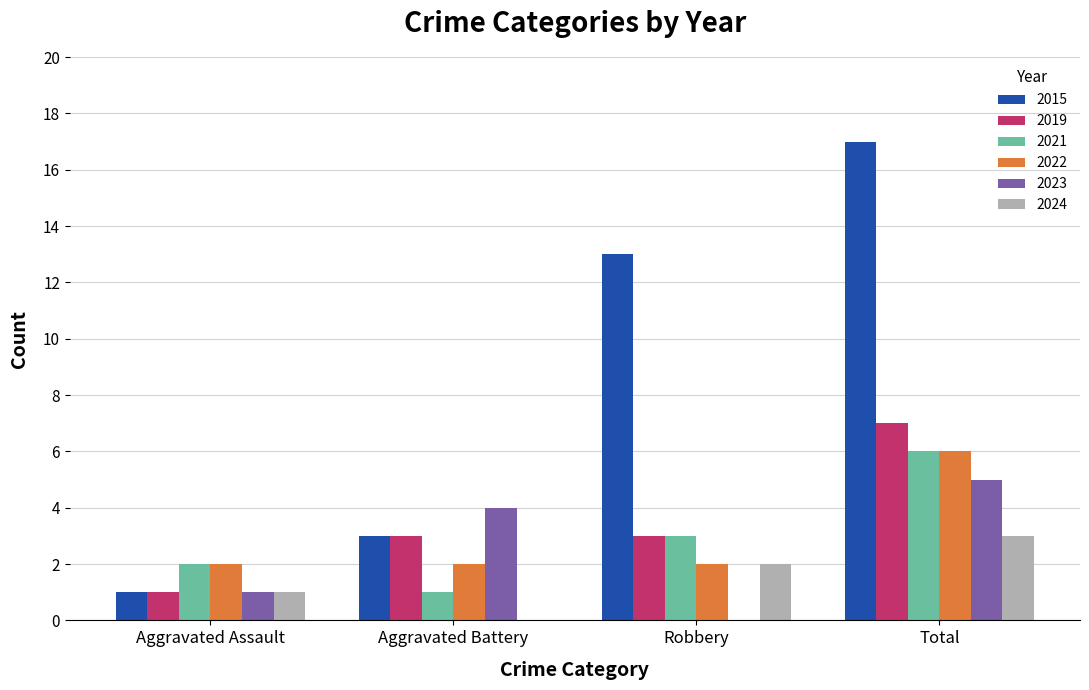

Does the chart contain stacked bars?

No